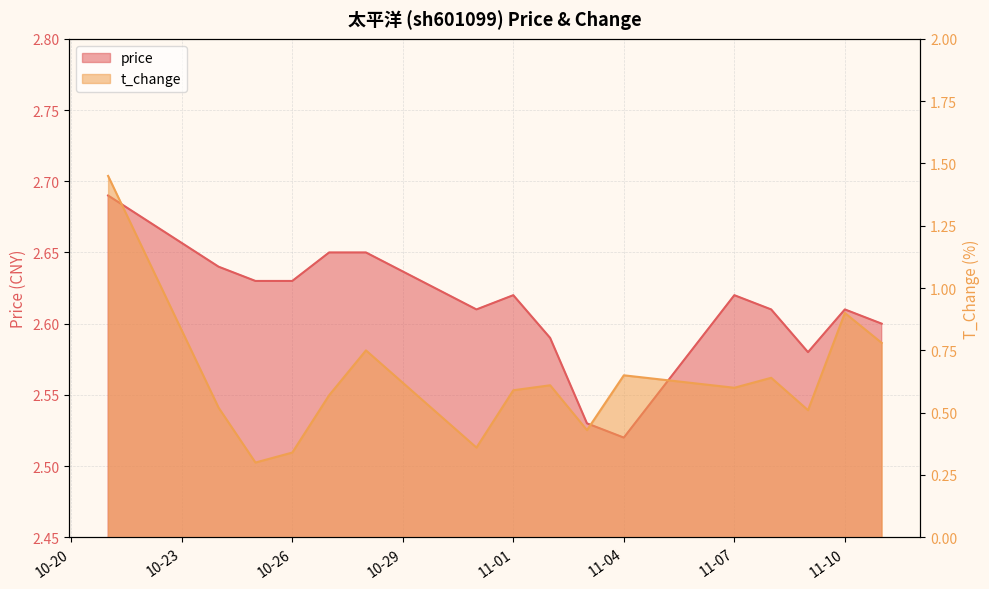

How many distinct data groups are displayed?

2